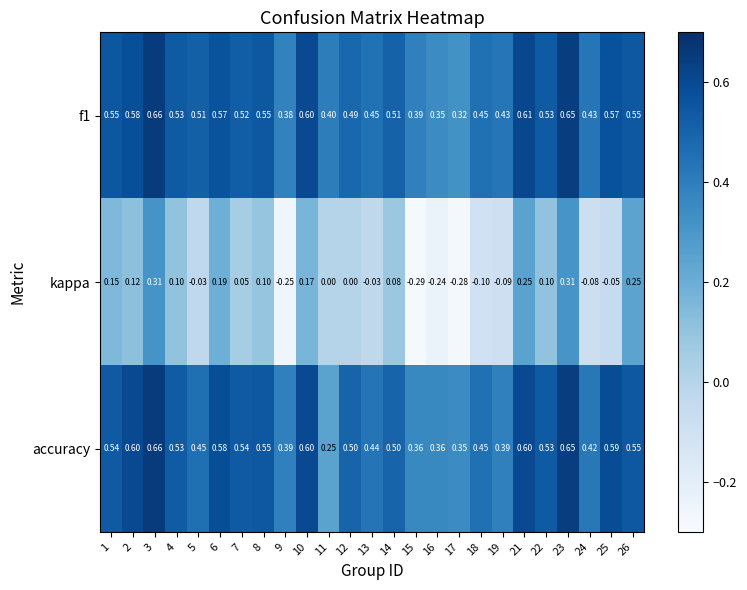

Is the value of accuracy at 8 greater than the value of f1 at 12?

Yes